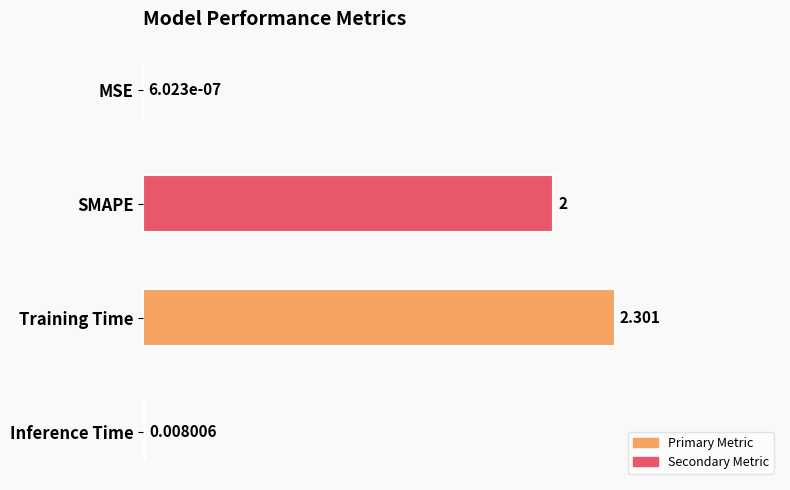

How many categories are shown in the chart?

4